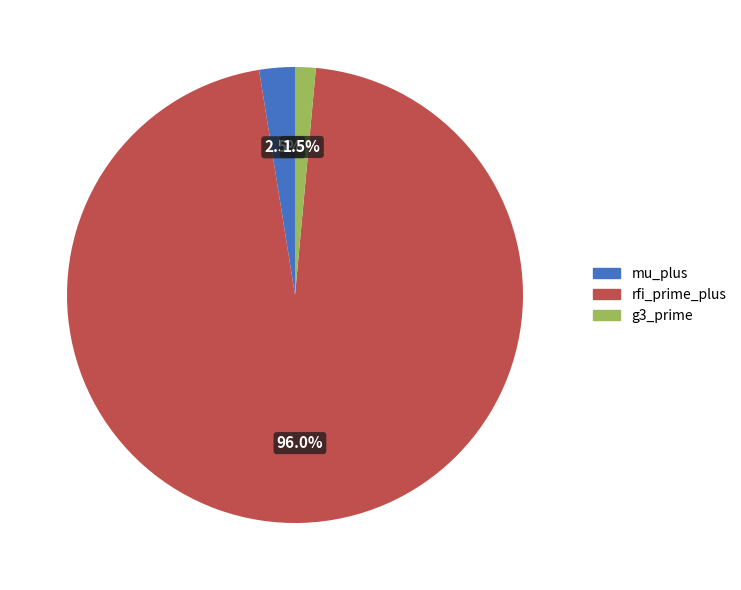

Do mu_plus and g3_prime together represent more than half of the pie?

No